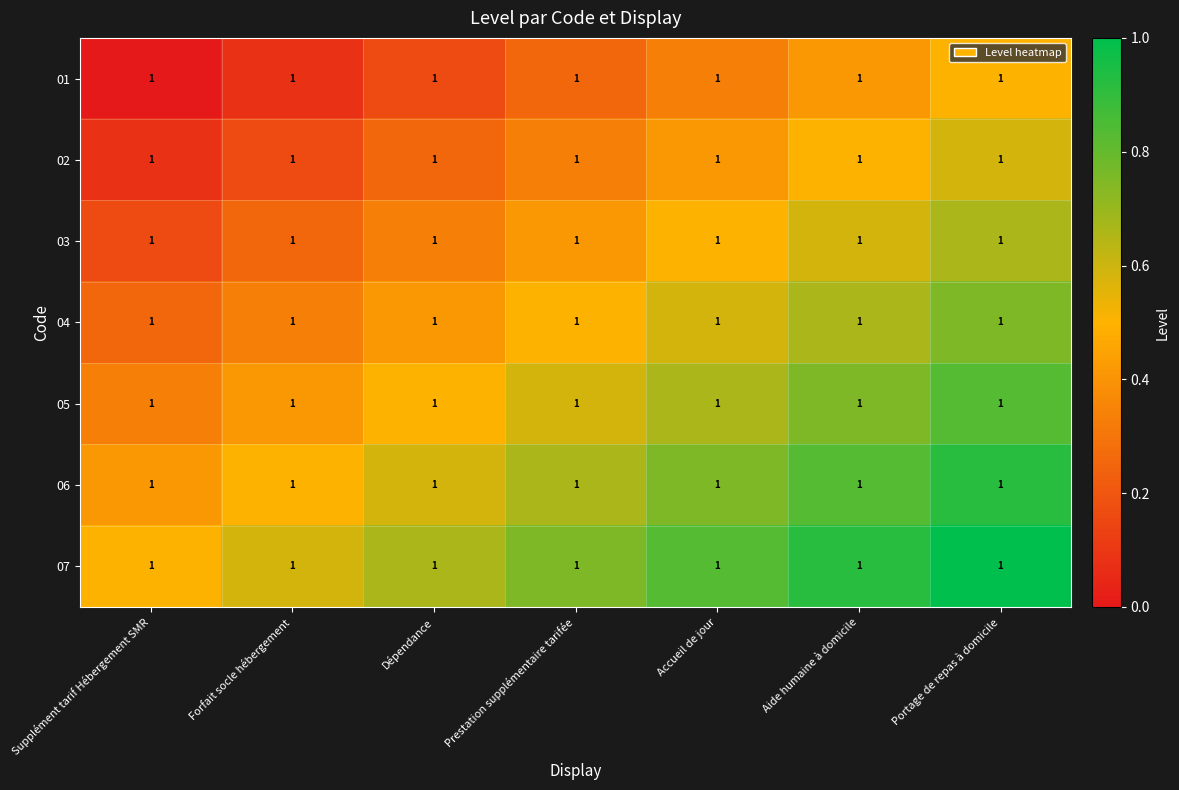

What is the difference between the 06 values at Dépendance and Accueil de jour?

0.2